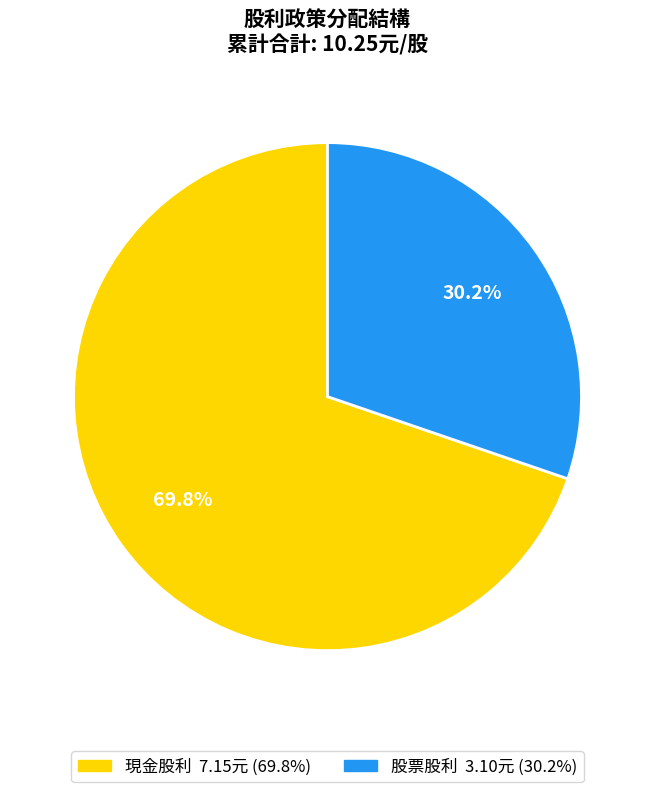

Is there a majority slice in this chart?

Yes